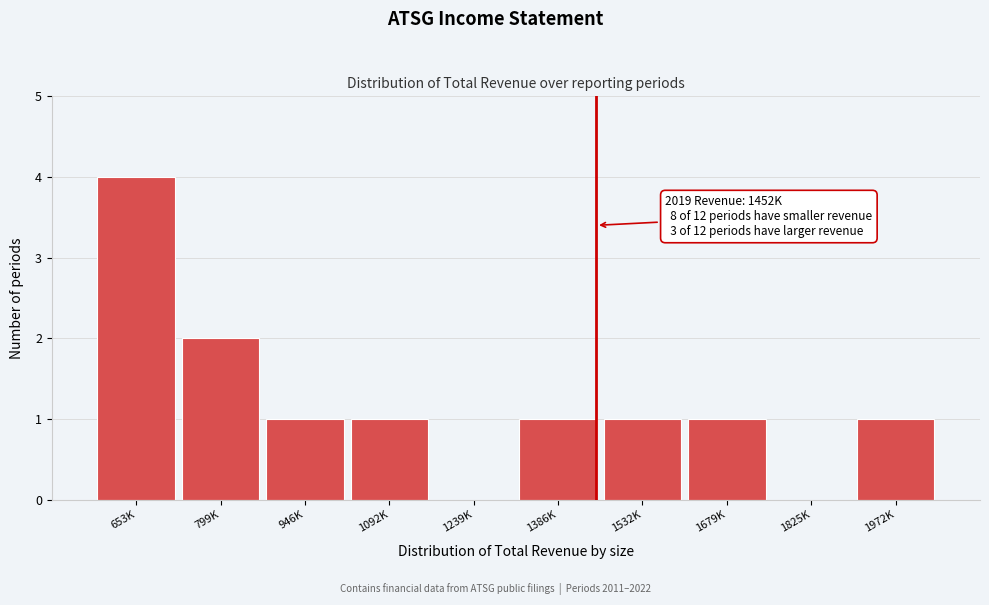

Reading left to right, transcribe all the data shown in this chart.

653K=4	799K=2	946K=1	1092K=1	1239K=0	1386K=1	1532K=1	1679K=1	1825K=0	1972K=1